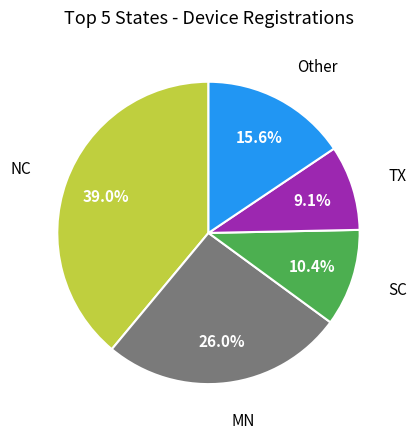

Is there any slice that represents more than half of the pie?

No